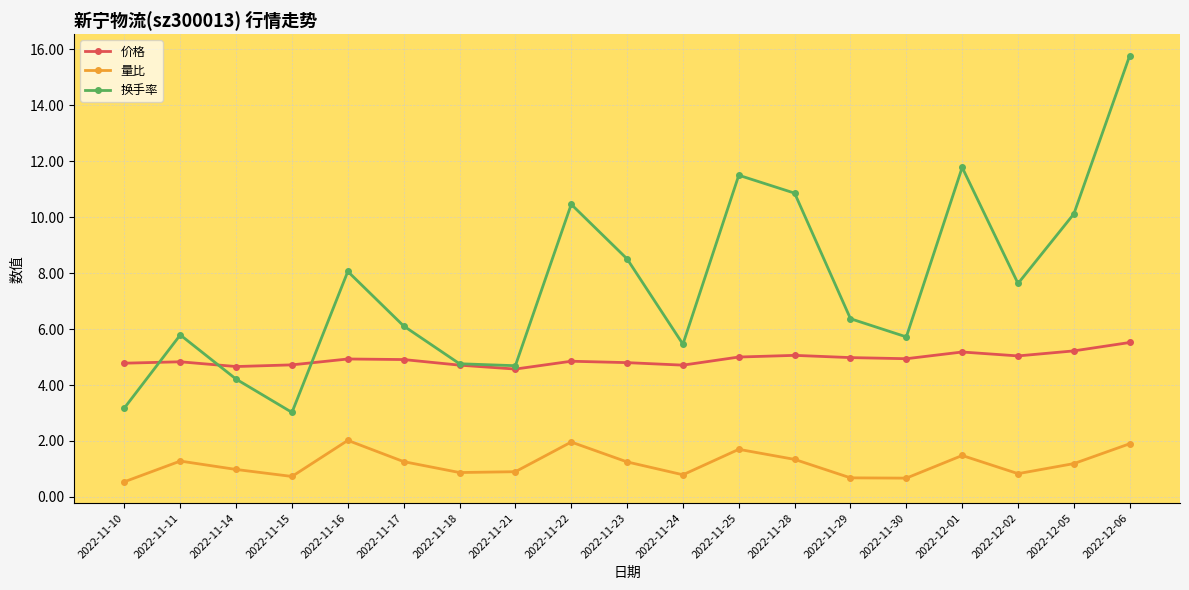

True or false: 量比 and 换手率 intersect in this chart.

False